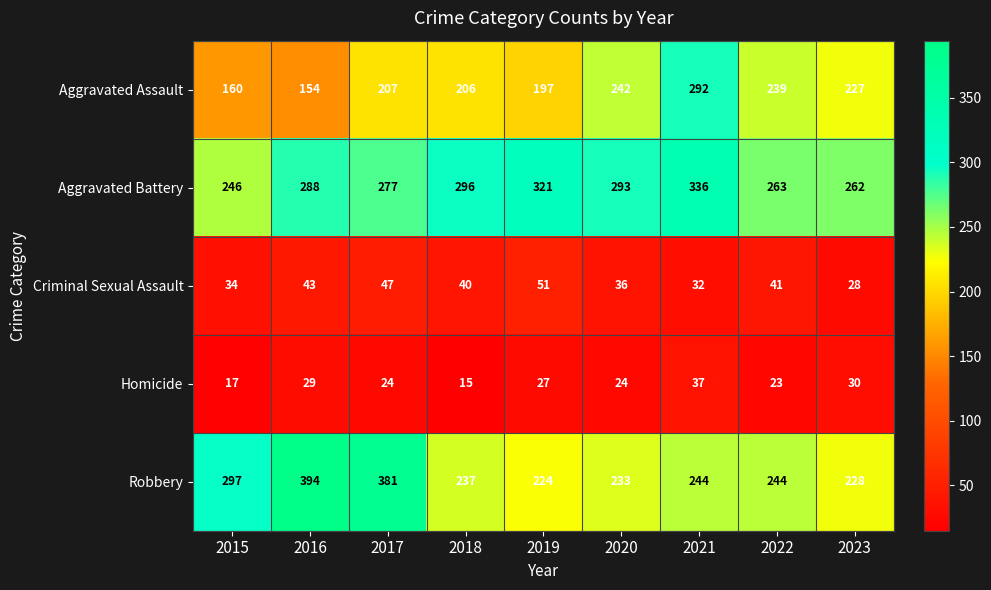

Between 2017 and 2020, which series saw the biggest shift?

Robbery